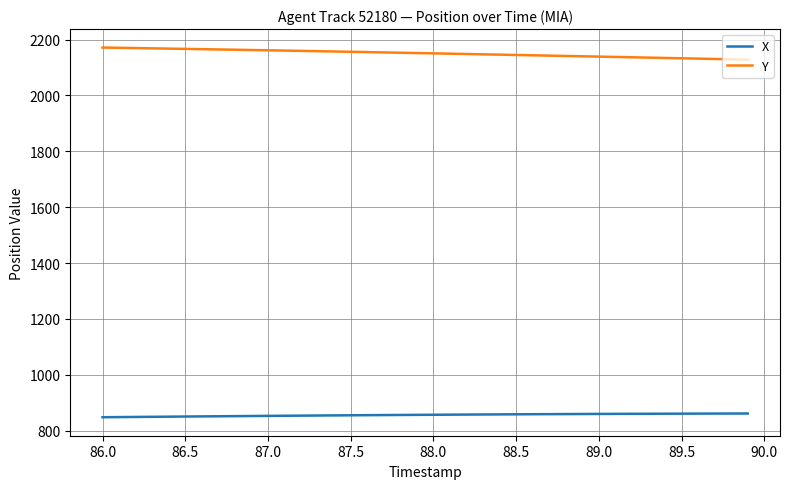

What is the smallest value displayed?

847.9